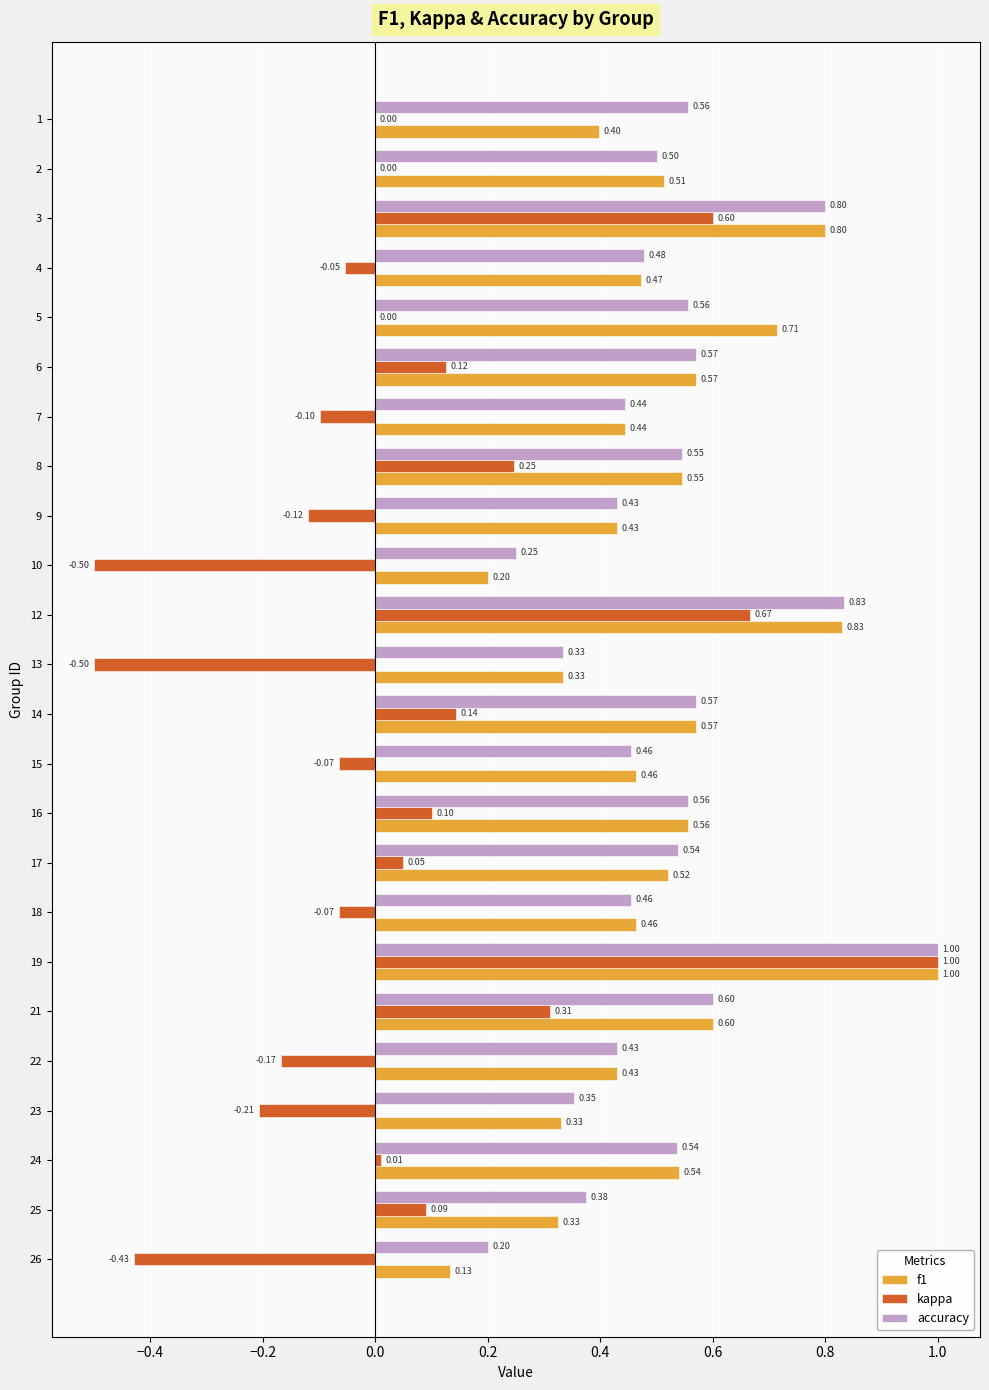

What is the sum of all kappa values?

1.1